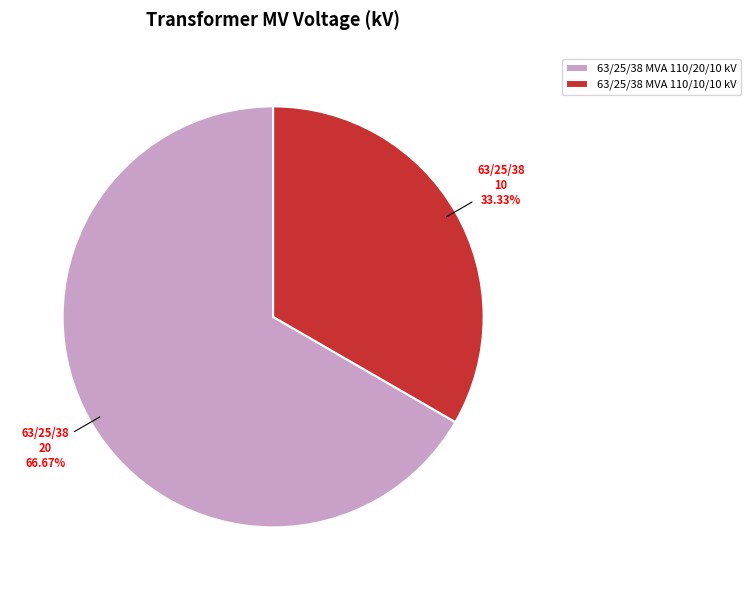

To the nearest percent, what is the combined percentage of 63/25/38 MVA 110/20/10 kV and 63/25/38 MVA 110/10/10 kV?

100%